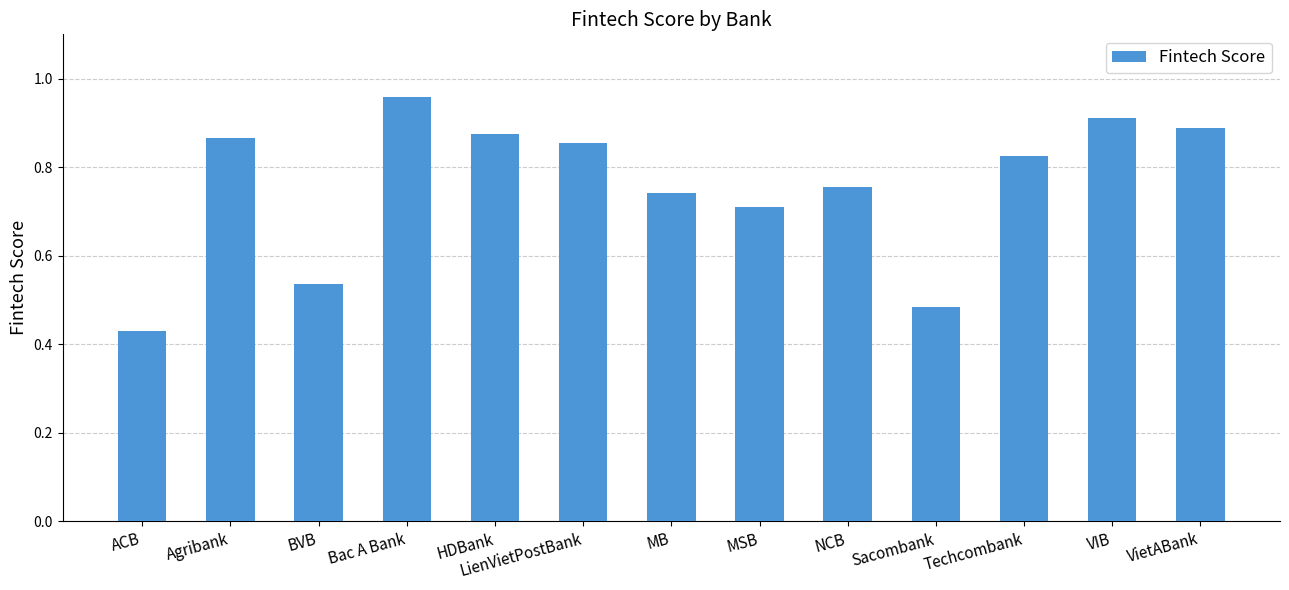

Rank the categories by value from highest to lowest.

Bac A Bank, VIB, VietABank, HDBank, Agribank, LienVietPostBank, Techcombank, NCB, MB, MSB, BVB, Sacombank, ACB